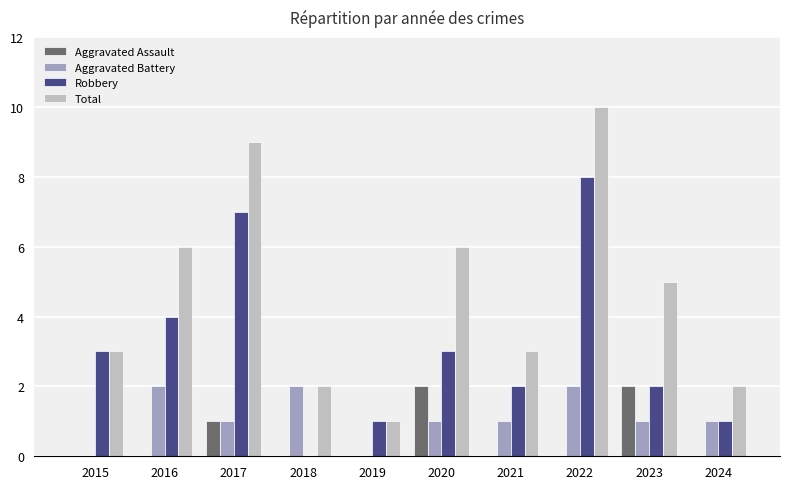

How many groups of bars are there?

10